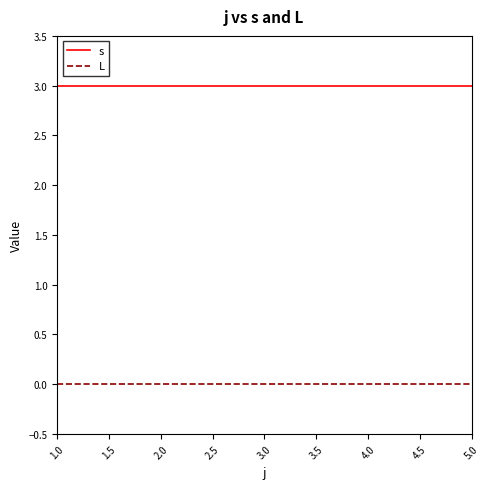

Is it true that L equals 0 at 3.0?

True